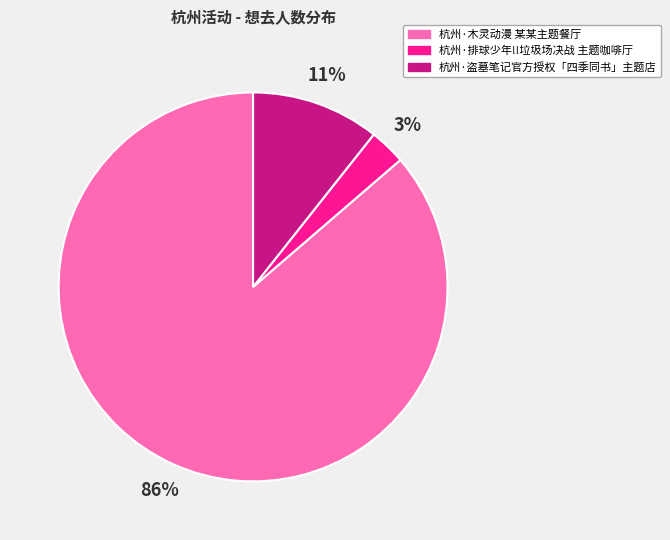

Rank the categories by value from lowest to highest.

杭州·排球少年!!垃圾场决战 主题咖啡厅, 杭州·盗墓笔记官方授权「四季同书」主题店, 杭州·木灵动漫 某某主题餐厅